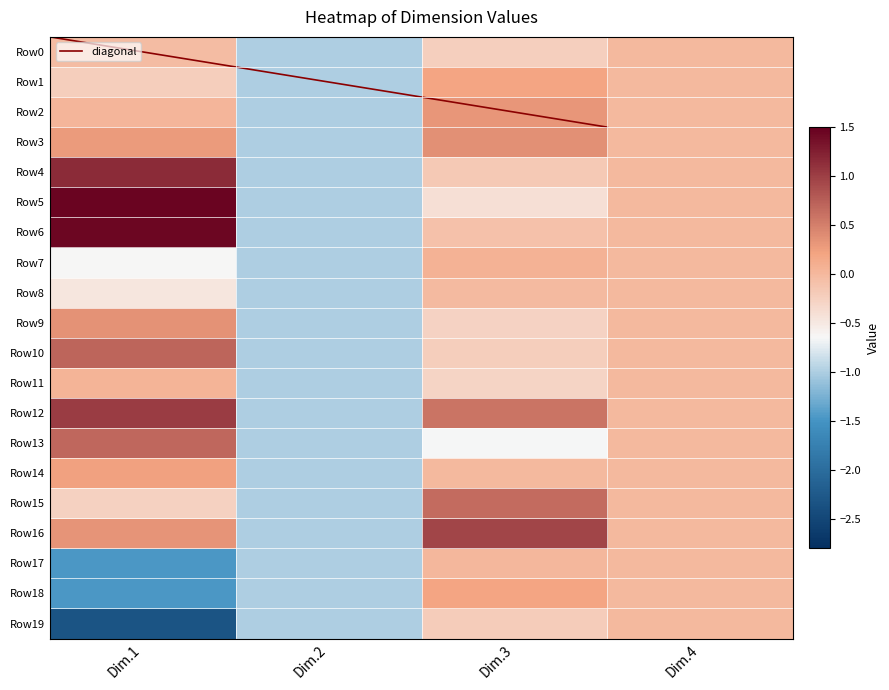

What value does the Row4 series have at Dim.3?

-0.2